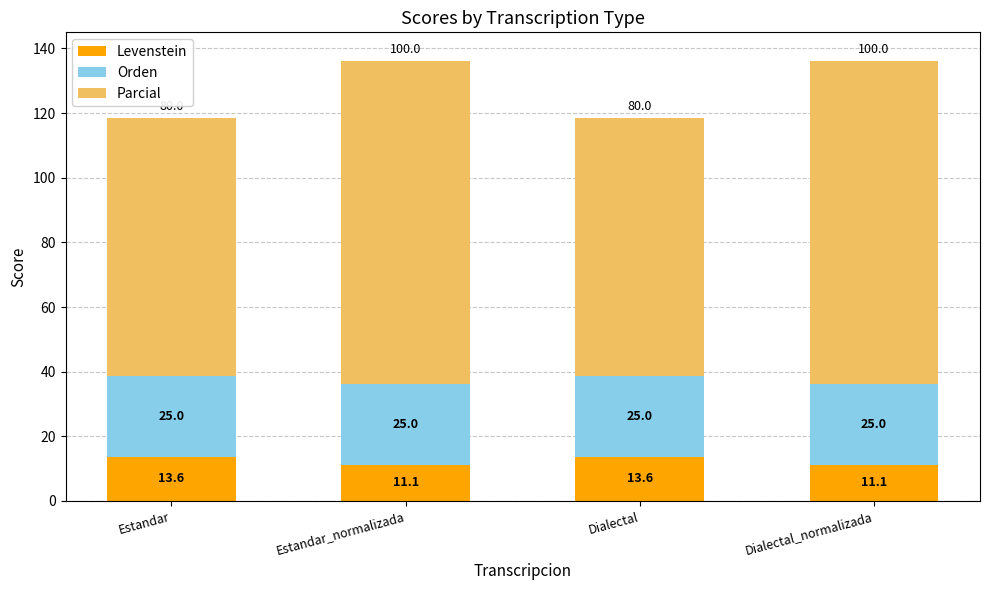

What is the maximum value for Levenstein?

13.6